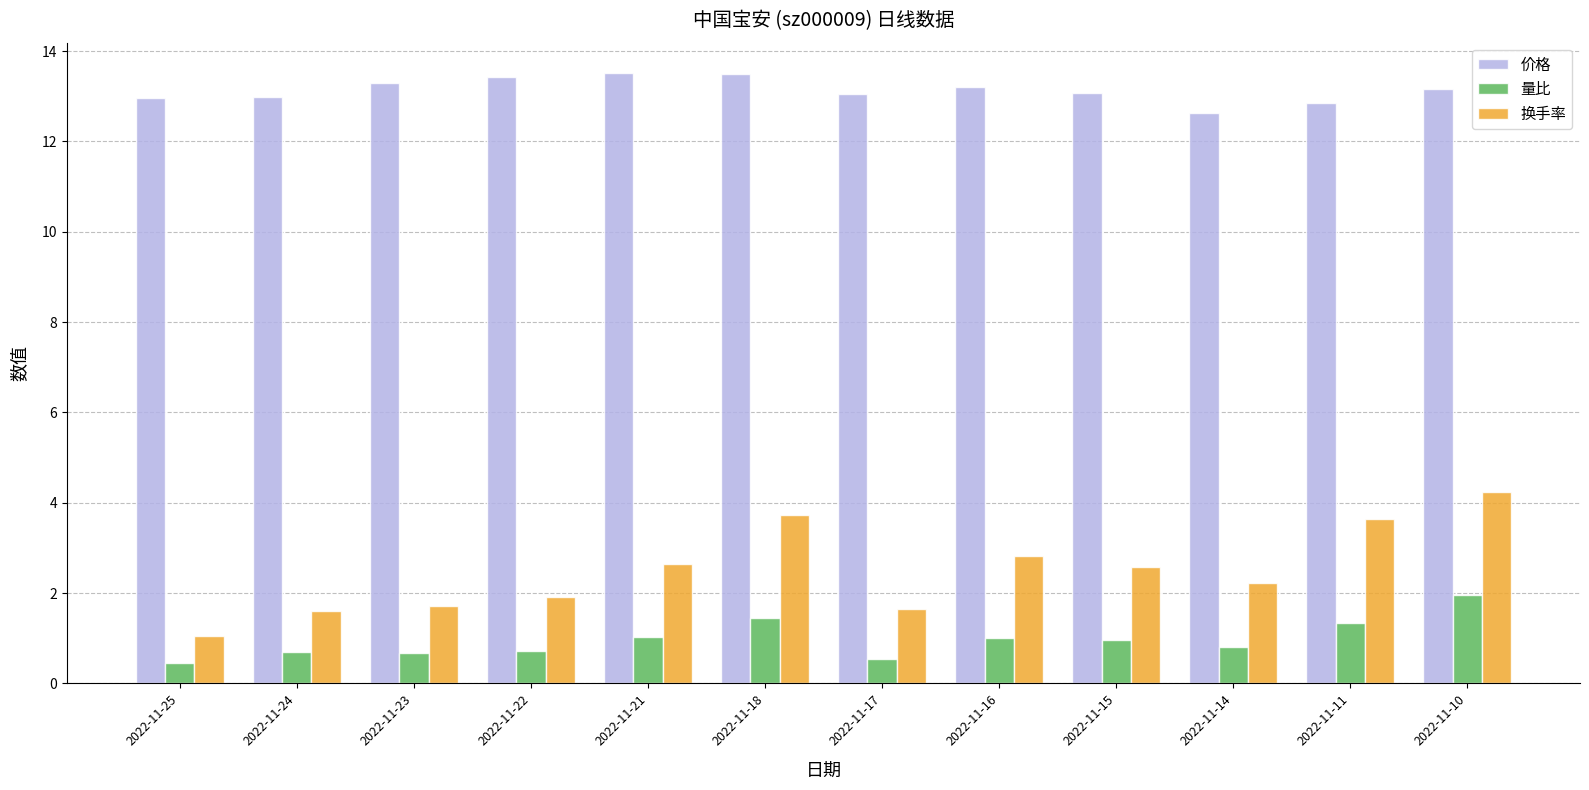

The 价格 series shows 13.1 at 2022-11-15. True or false?

True